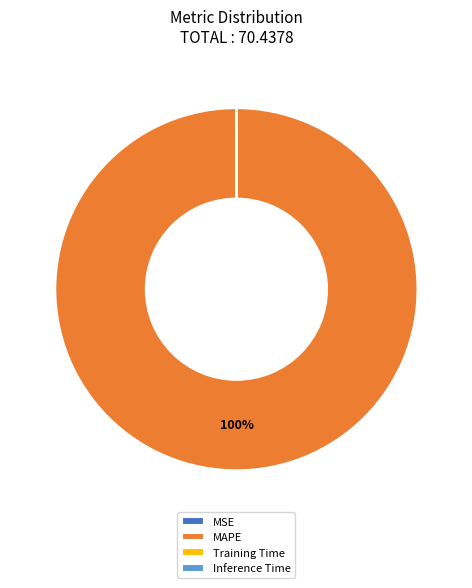

Which slice is the largest?

MAPE